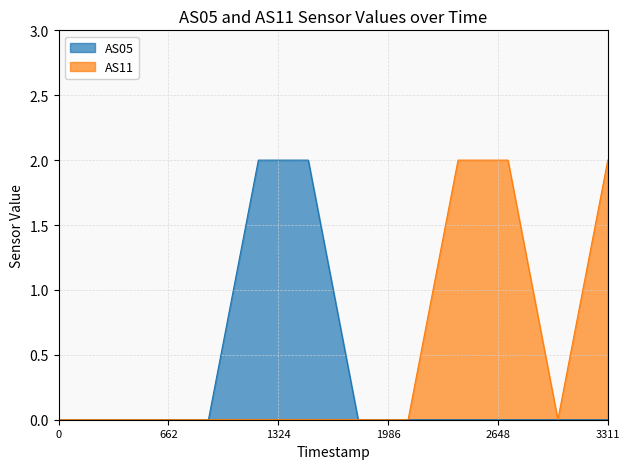

The value of AS05 at 1689327440 is 0. True or false?

True